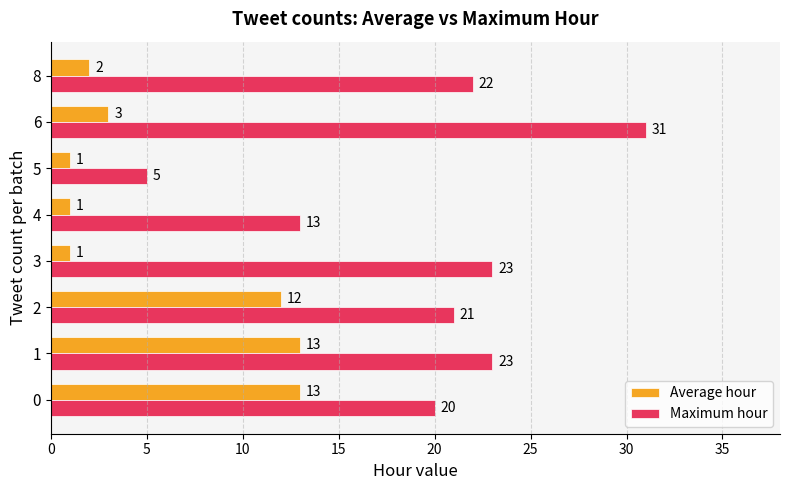

Which series changed the most between 0 and 5?

Maximum hour